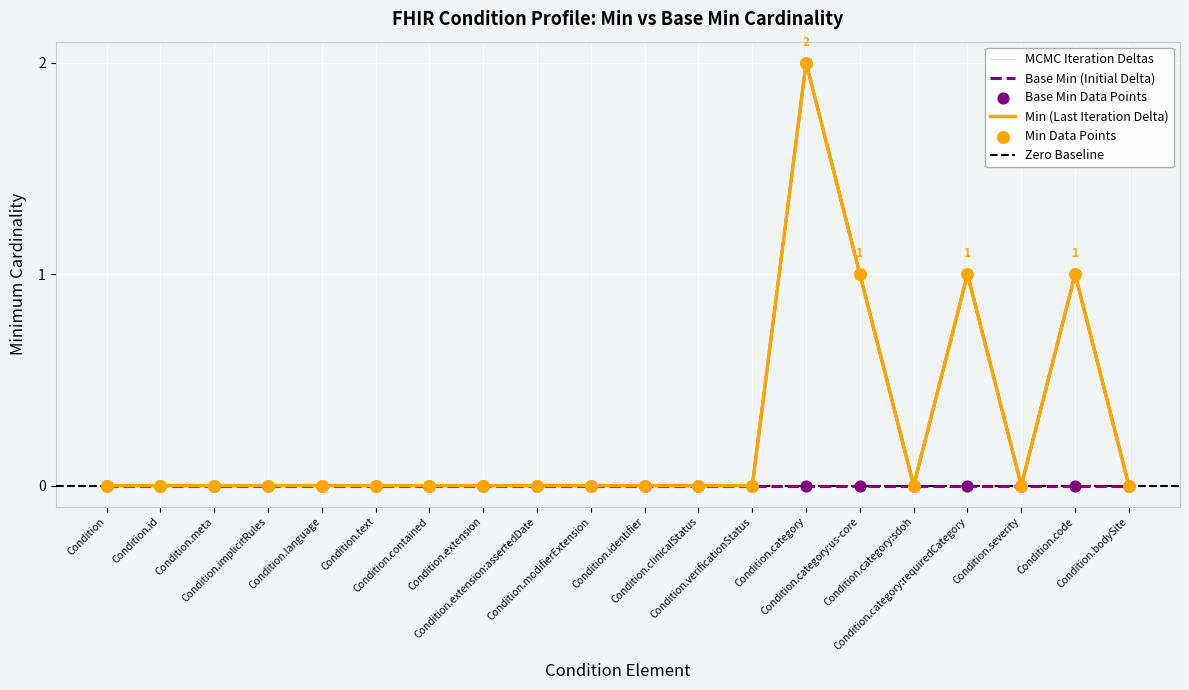

Which has a higher value, Condition.id or Condition.identifier?

Condition.id